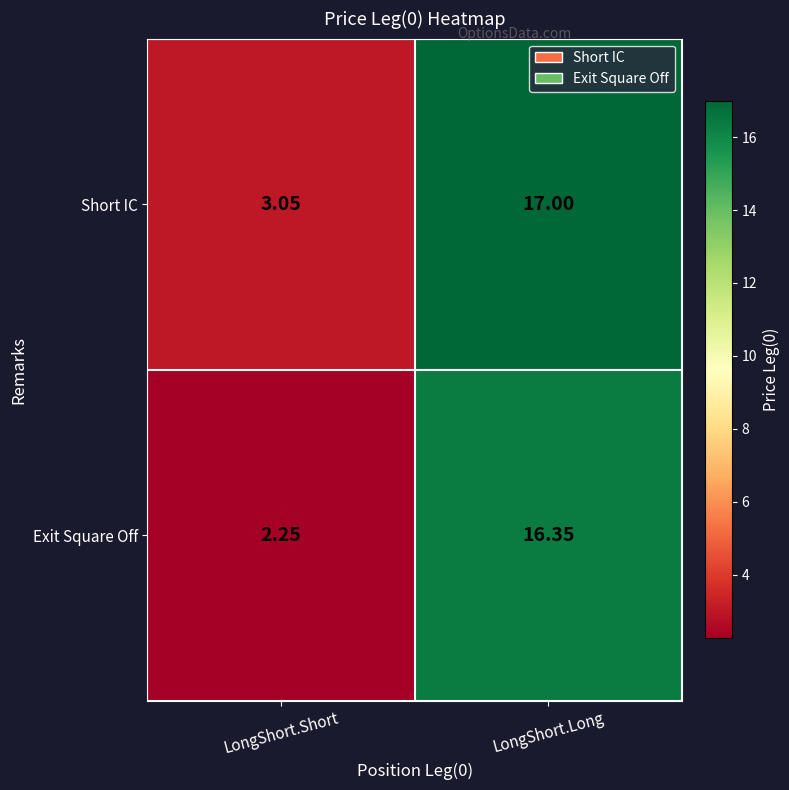

Between LongShort.Short and LongShort.Long, which series saw the biggest shift?

Exit Square Off